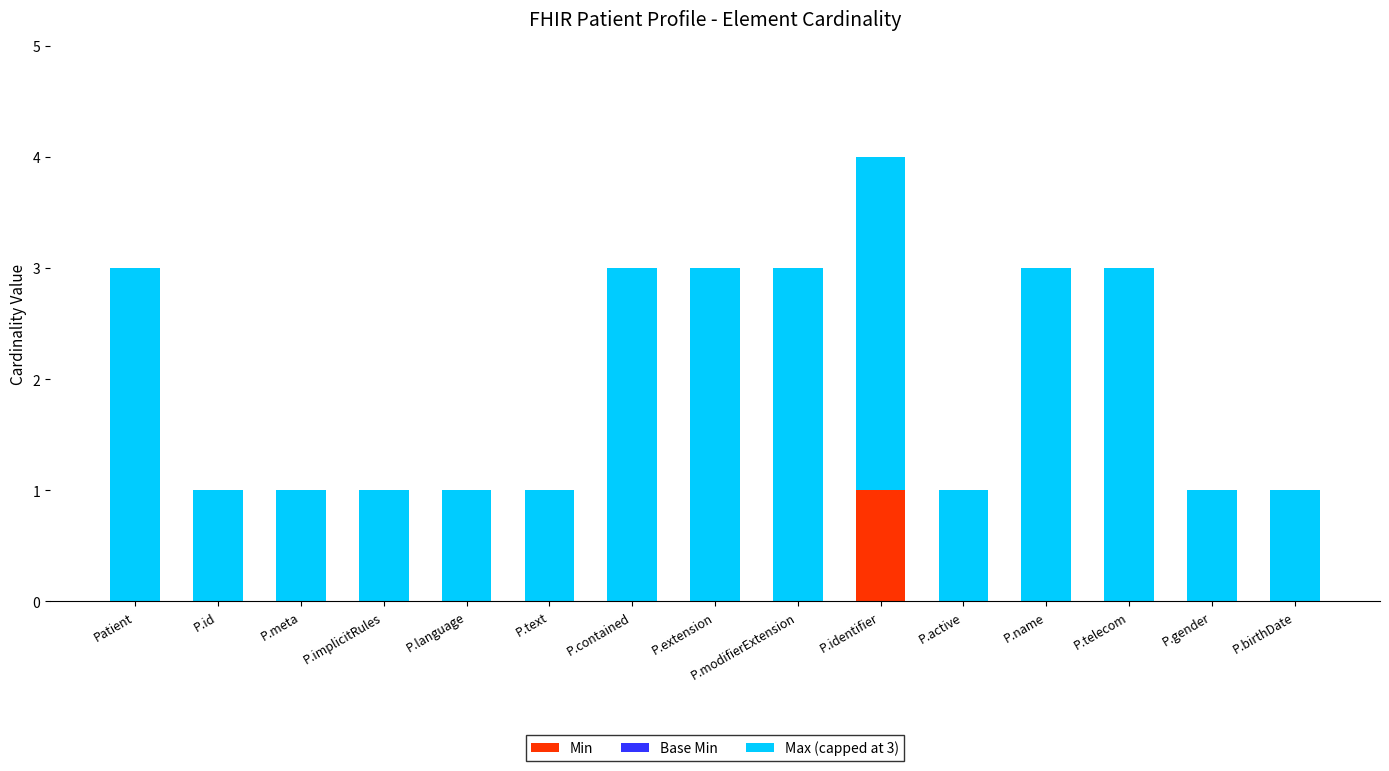

What is the total value across all series at P.text?

1